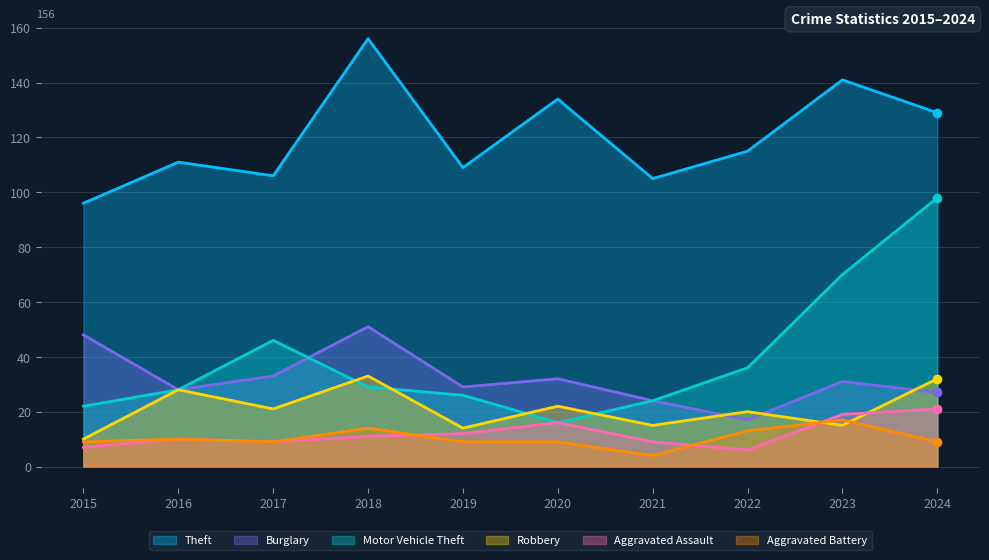

How many series are shown in this chart?

6